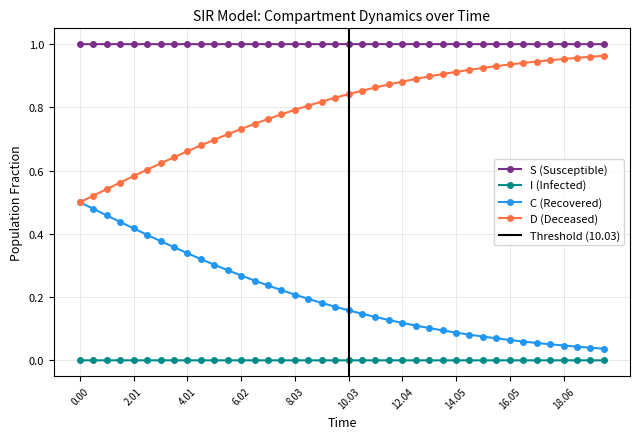

True or false: I has more than 1 points higher than both neighbors.

False